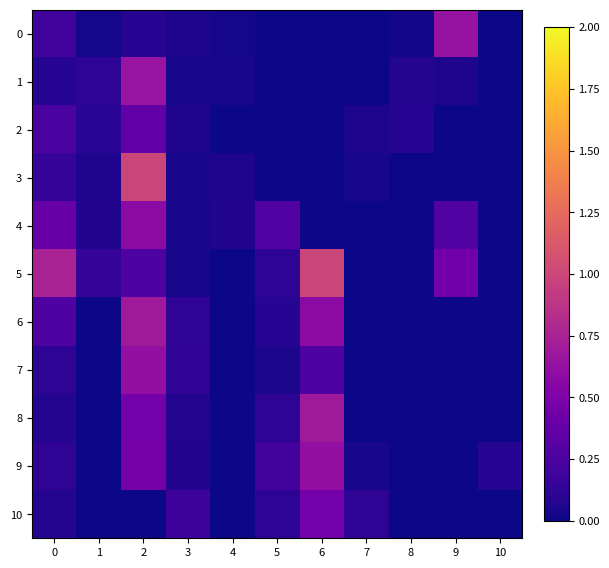

Reading left to right, transcribe all the data shown in this chart.

0: 0=0.2	1=0.0	2=0.1	3=0.1	4=0.0	5=0.0	6=0.0	7=0.0	8=0.0	9=0.6	10=0.0
1: 0=0.1	1=0.1	2=0.6	3=0.0	4=0.0	5=0.0	6=0.0	7=0.0	8=0.1	9=0.1	10=0.0
2: 0=0.2	1=0.1	2=0.4	3=0.1	4=0.0	5=0.0	6=0.0	7=0.1	8=0.1	9=0.0	10=0.0
3: 0=0.2	1=0.1	2=1.0	3=0.0	4=0.1	5=0.0	6=0.0	7=0.0	8=0.0	9=0.0	10=0.0
4: 0=0.4	1=0.1	2=0.6	3=0.0	4=0.1	5=0.3	6=0.0	7=0.0	8=0.0	9=0.3	10=0.0
5: 0=0.8	1=0.1	2=0.3	3=0.0	4=0.0	5=0.1	6=1.0	7=0.0	8=0.0	9=0.4	10=0.0
6: 0=0.3	1=0.0	2=0.7	3=0.1	4=0.0	5=0.1	6=0.6	7=0.0	8=0.0	9=0.0	10=0.0
7: 0=0.1	1=0.0	2=0.6	3=0.1	4=0.0	5=0.0	6=0.3	7=0.0	8=0.0	9=0.0	10=0.0
8: 0=0.1	1=0.0	2=0.5	3=0.1	4=0.0	5=0.1	6=0.7	7=0.0	8=0.0	9=0.0	10=0.0
9: 0=0.1	1=0.0	2=0.5	3=0.1	4=0.0	5=0.2	6=0.6	7=0.0	8=0.0	9=0.0	10=0.1
10: 0=0.1	1=0.0	2=0.0	3=0.2	4=0.0	5=0.1	6=0.5	7=0.1	8=0.0	9=0.0	10=0.0